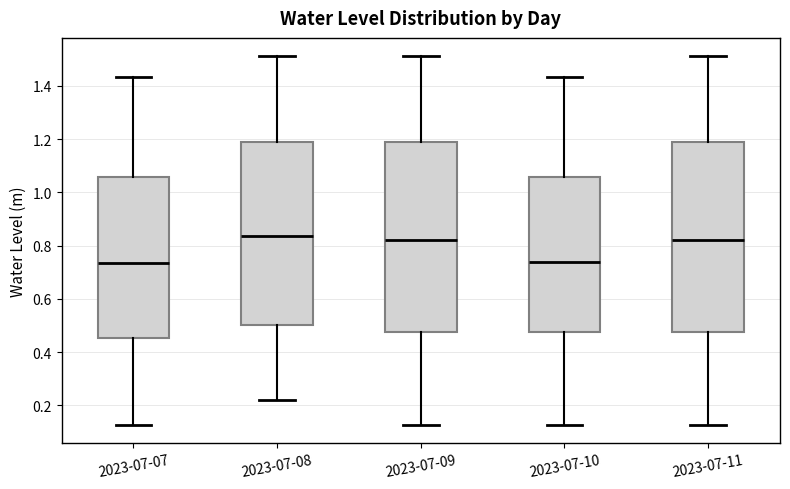

Reading left to right, read every box against the y-axis: the position of its median line, the range the box covers, and the ends of its whiskers. The values are not printed on the chart, so give them approximately, as read against the axis.

2023-07-07: median 0.74, box 0.46 to 1.06, whiskers 0.12 to 1.44
2023-07-08: median 0.84, box 0.50 to 1.18, whiskers 0.22 to 1.52
2023-07-09: median 0.82, box 0.48 to 1.18, whiskers 0.12 to 1.52
2023-07-10: median 0.74, box 0.48 to 1.06, whiskers 0.12 to 1.44
2023-07-11: median 0.82, box 0.48 to 1.18, whiskers 0.12 to 1.52